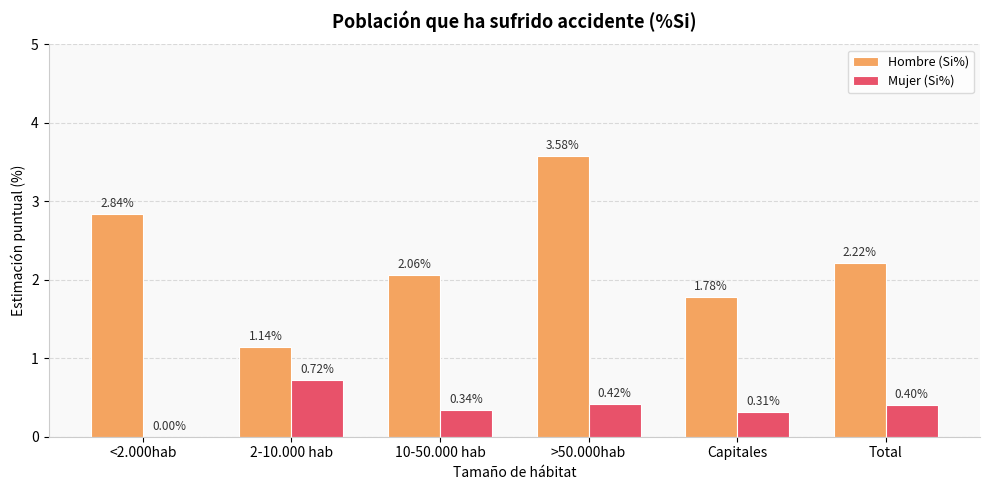

At which label does Hombre (Si%) reach its peak?

>50.000hab